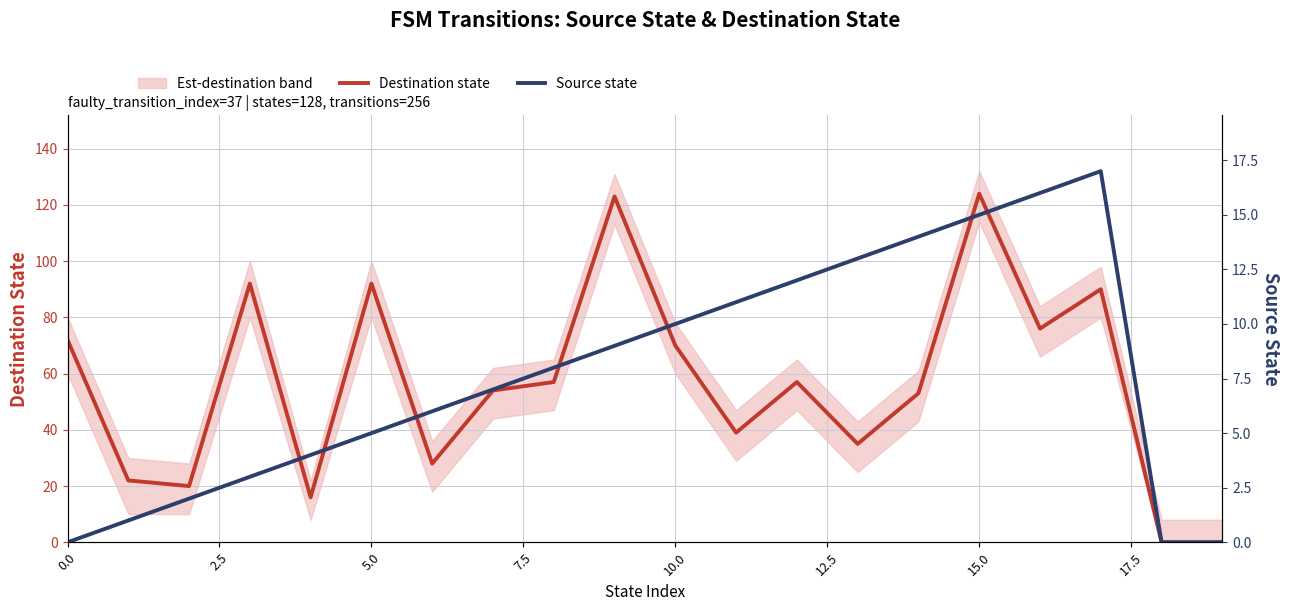

True or false: Destination state has a value of 70 at 10.0.

True